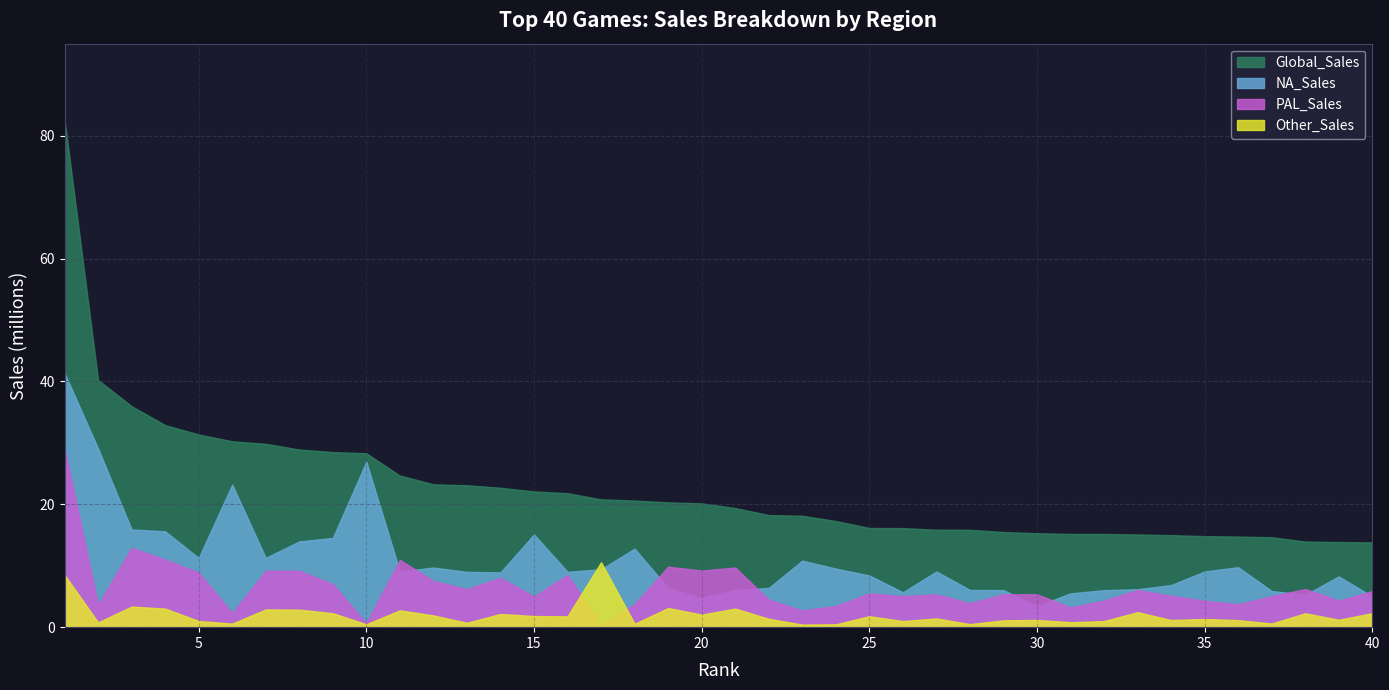

What is the maximum value for Other_Sales?

10.6